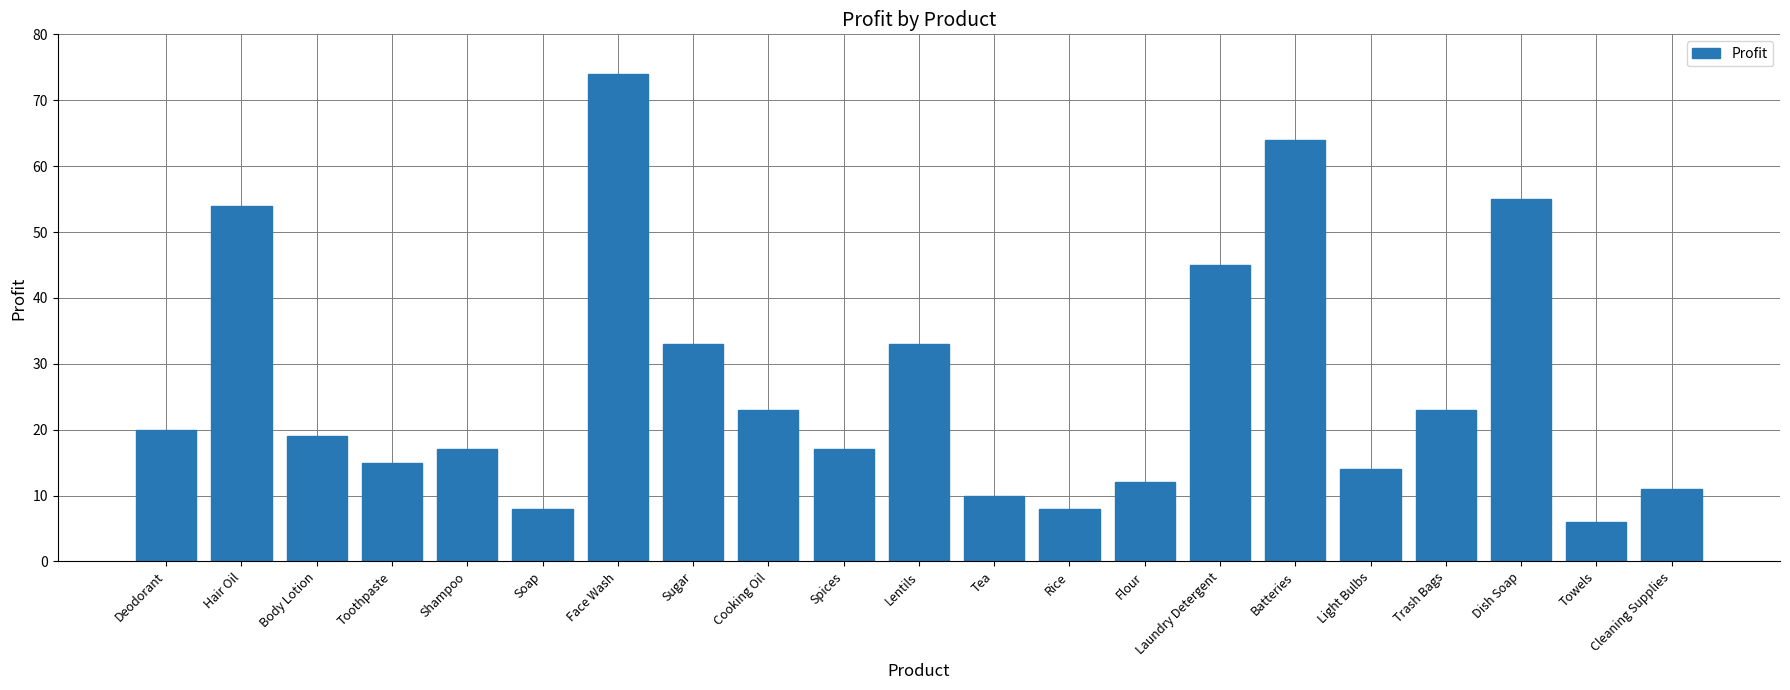

What is the difference between the values at Dish Soap and Deodorant?

35